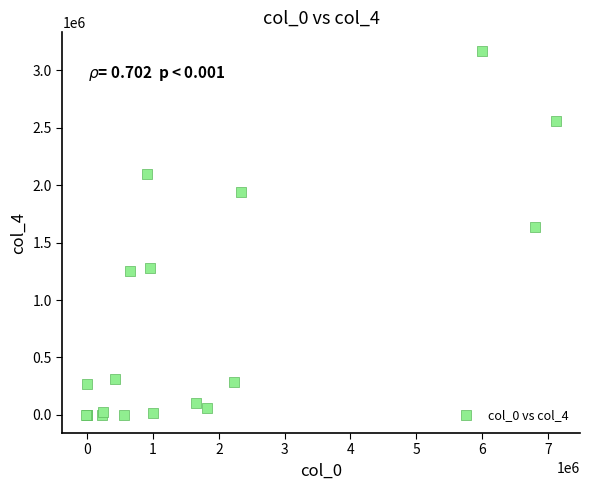

What Y value in the scatter plot is closest to 1586719?

1637449.0